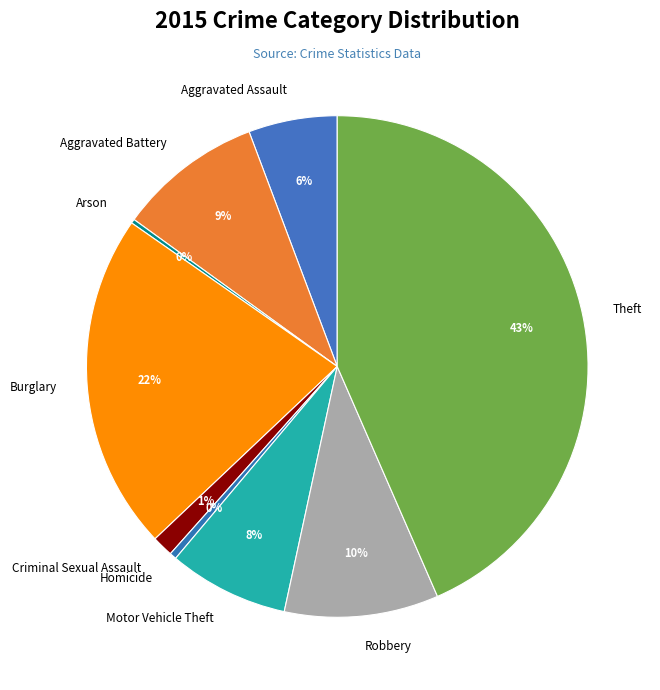

To the nearest percent, what portion does Motor Vehicle Theft represent?

8%